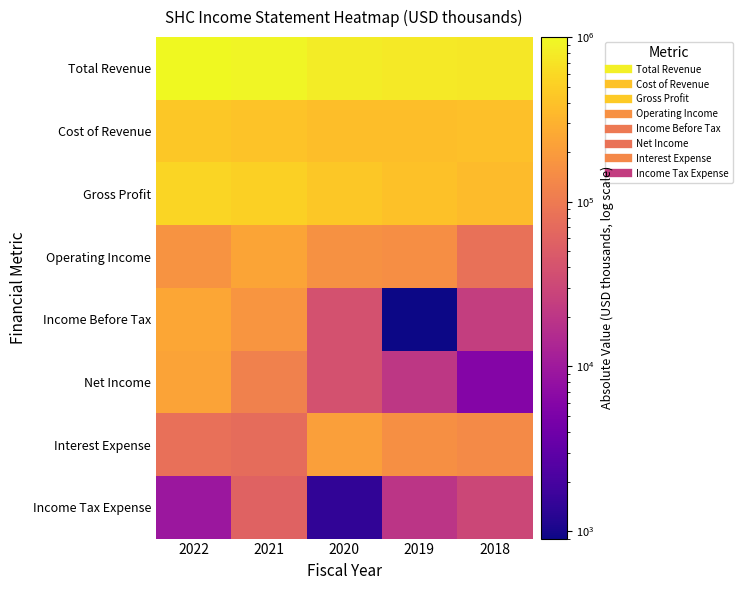

At 2021, list the series in order from smallest to largest.

Income Tax Expense, Interest Expense, Net Income, Income Before Tax, Operating Income, Cost of Revenue, Gross Profit, Total Revenue